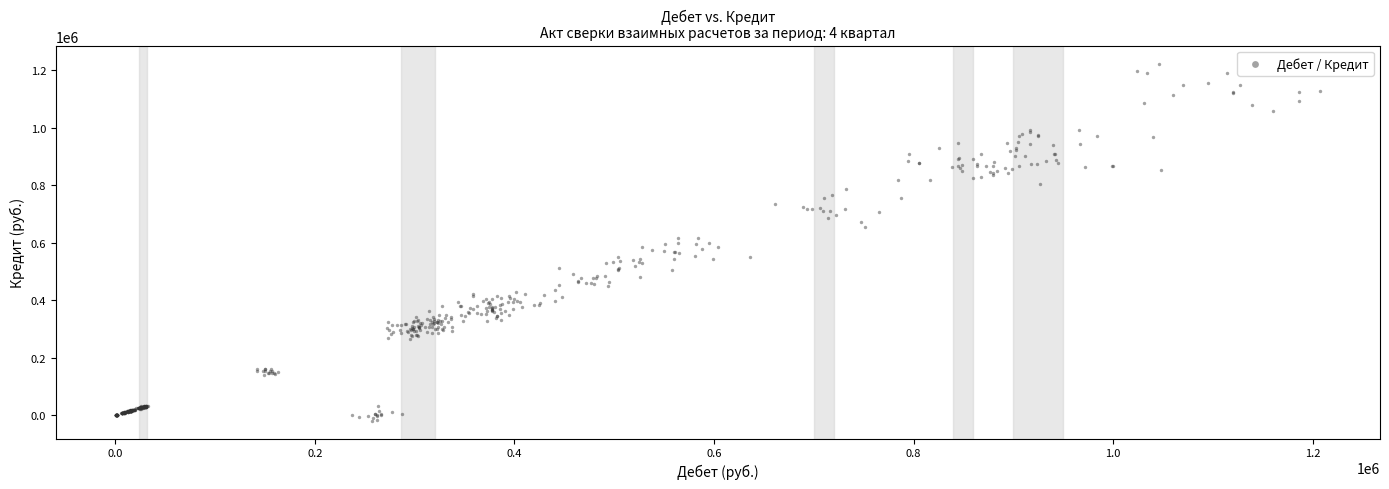

What is the range of X values (max minus min)?

1206347.0